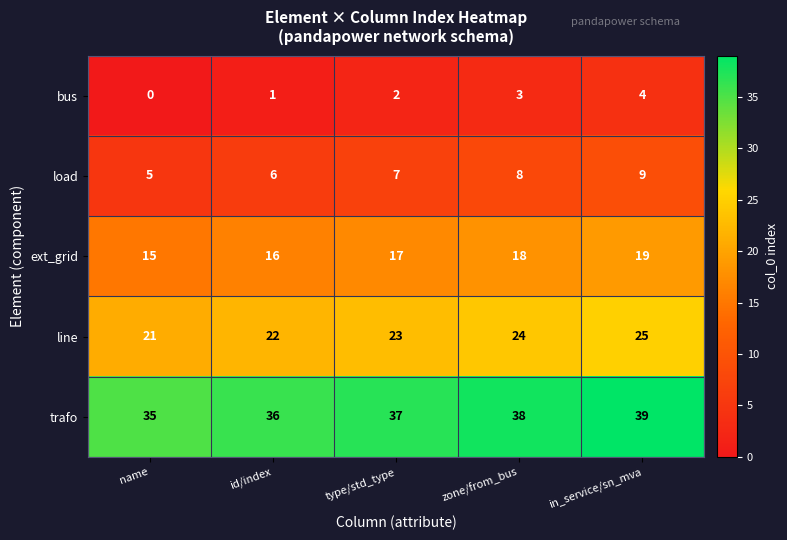

What is the spread (max minus min) of values at name?

35